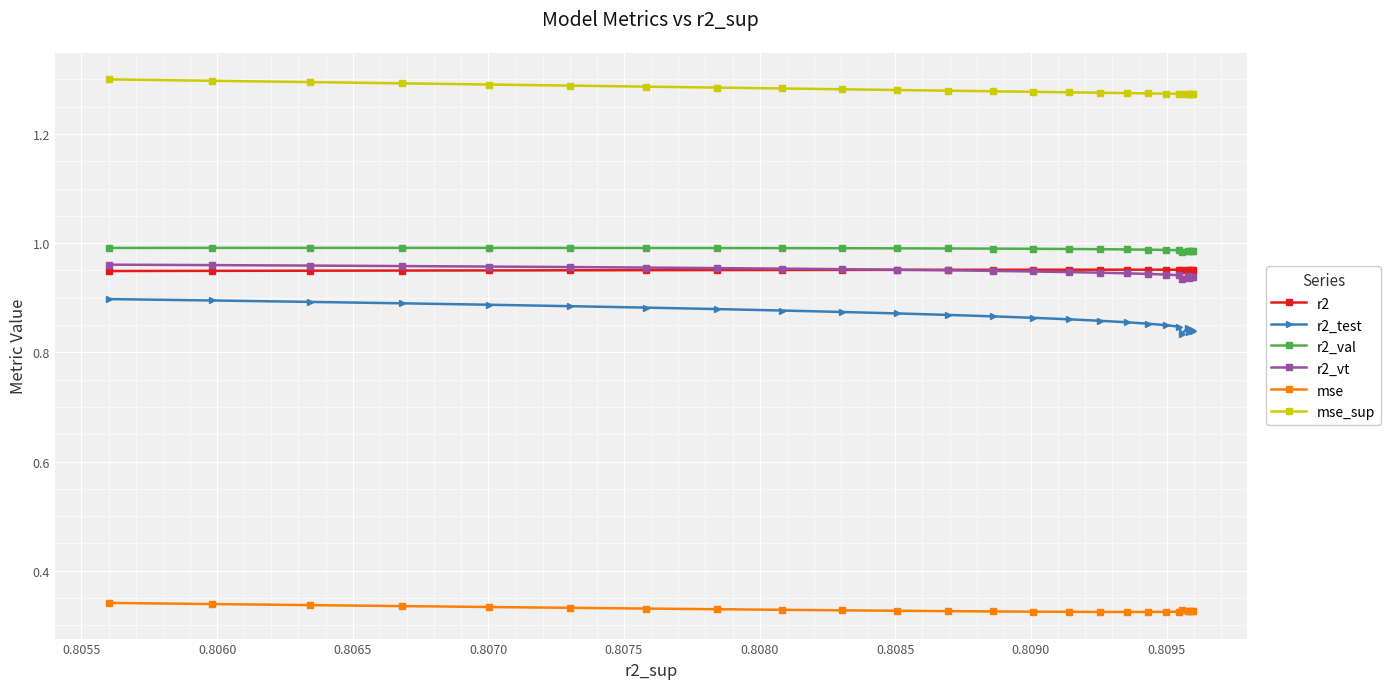

Does the chart display data point markers on the line(s)?

Yes